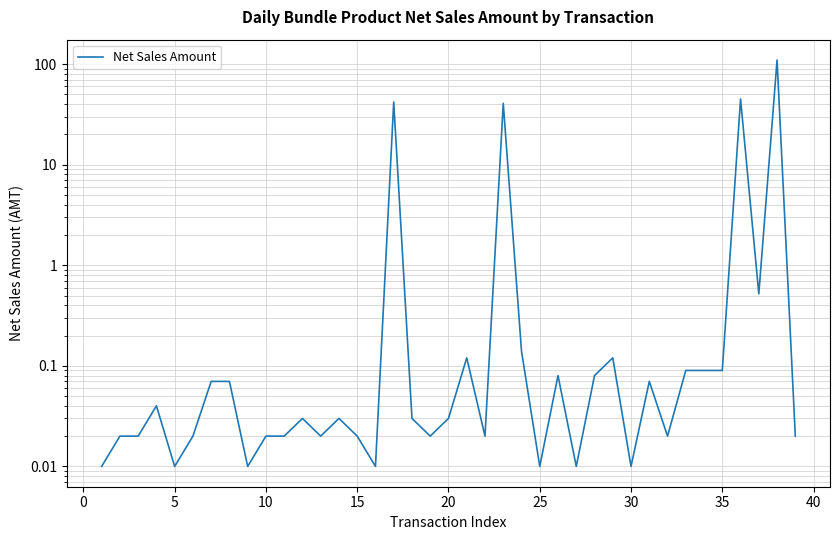

How many points are higher than both their immediate neighbors (excluding endpoints)?

11